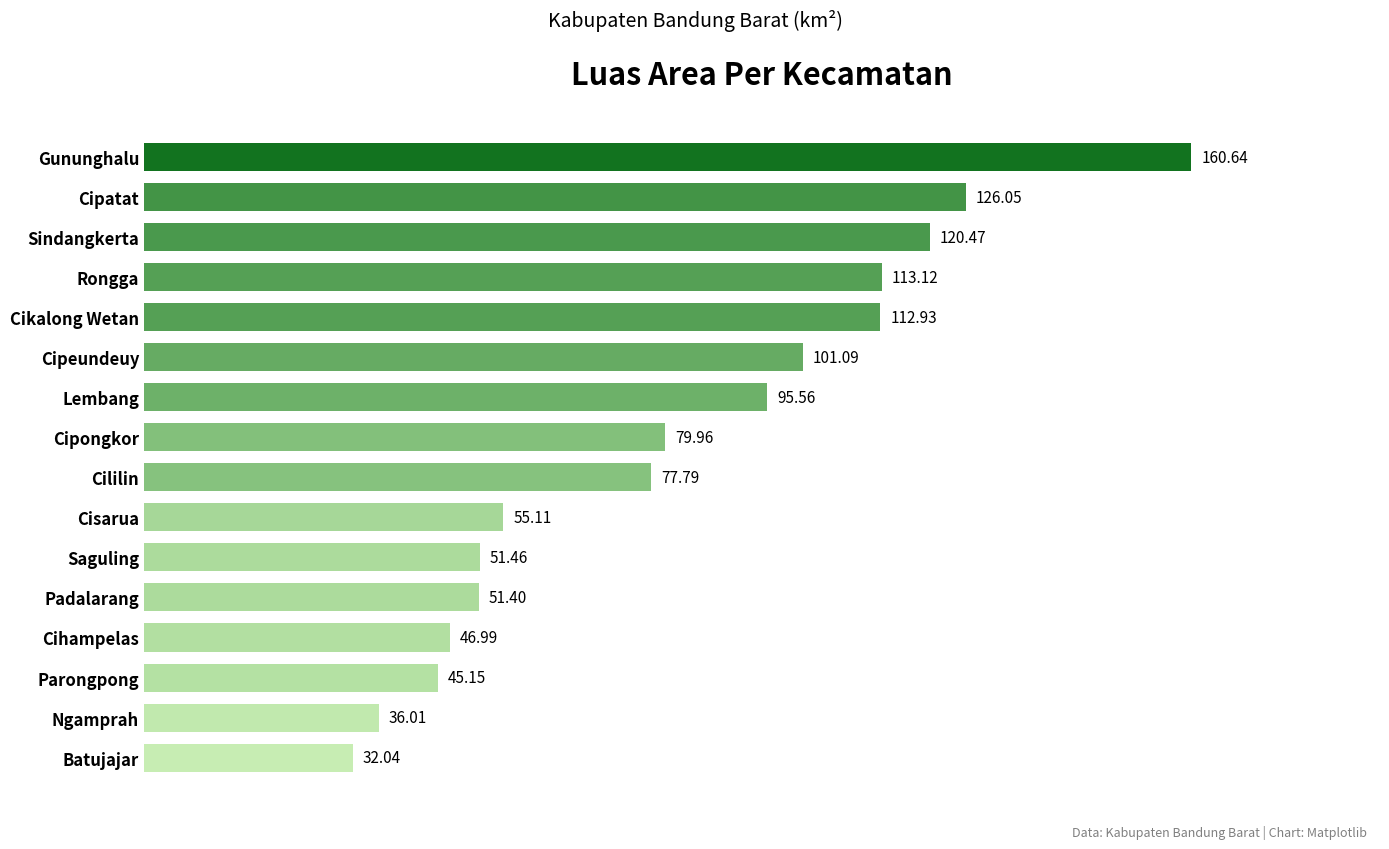

List the labels in order of value, smallest first.

Batujajar, Ngamprah, Parongpong, Cihampelas, Padalarang, Saguling, Cisarua, Cililin, Cipongkor, Lembang, Cipeundeuy, Cikalong Wetan, Rongga, Sindangkerta, Cipatat, Gununghalu